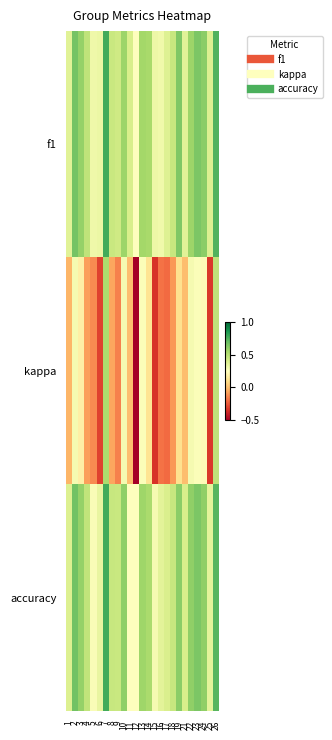

Reading left to right, transcribe all the data shown in this chart.

f1: 1=0.4	2=0.7	3=0.6	4=0.5	5=0.3	6=0.3	7=0.8	8=0.4	9=0.4	10=0.6	11=0.4	12=0.2	13=0.6	14=0.5	15=0.3	16=0.3	17=0.4	18=0.5	19=0.6	21=0.4	22=0.6	23=0.6	24=0.6	25=0.4	26=0.7
kappa: 1=-0.0	2=0.3	3=0.2	4=-0.1	5=-0.1	6=-0.3	7=0.5	8=-0.1	9=-0.2	10=0.3	11=0.0	12=-0.5	13=0.3	14=0.1	15=-0.3	16=-0.2	17=-0.2	18=-0.1	19=0.1	21=0.0	22=0.3	23=0.3	24=0.2	25=-0.3	26=0.5
accuracy: 1=0.4	2=0.7	3=0.6	4=0.5	5=0.3	6=0.3	7=0.8	8=0.5	9=0.4	10=0.6	11=0.2	12=0.2	13=0.6	14=0.5	15=0.3	16=0.4	17=0.4	18=0.5	19=0.6	21=0.4	22=0.6	23=0.6	24=0.6	25=0.4	26=0.7